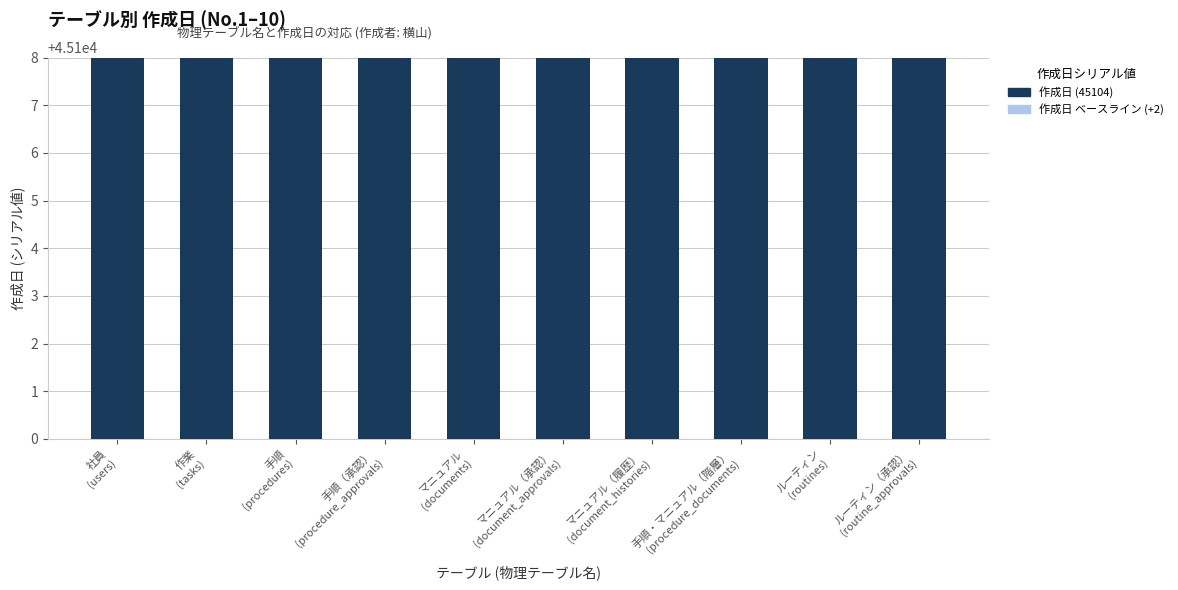

Reading left to right, list all the values displayed in this chart.

作成日 ベースライン: 45106	45106	45106	45106	45106	45106	45106	45106	45106	45106
作成日 (45104): 45104	45104	45104	45104	45104	45104	45104	45104	45104	45104